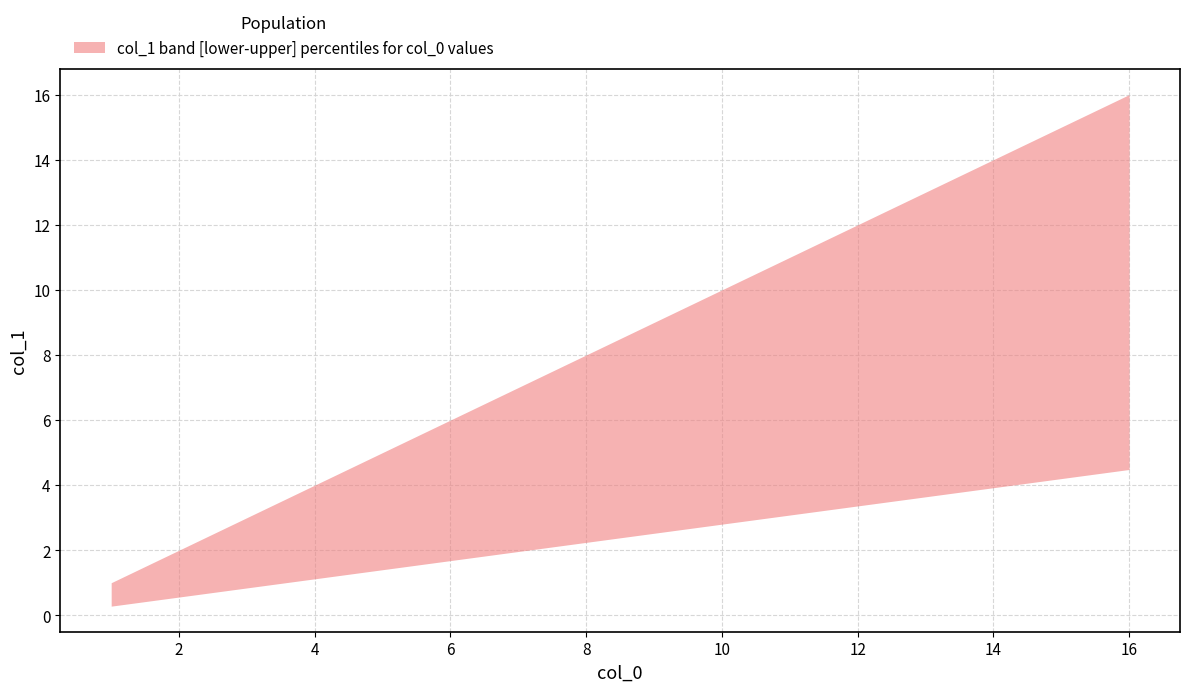

What value does the data have at 15, to the nearest 10?

20